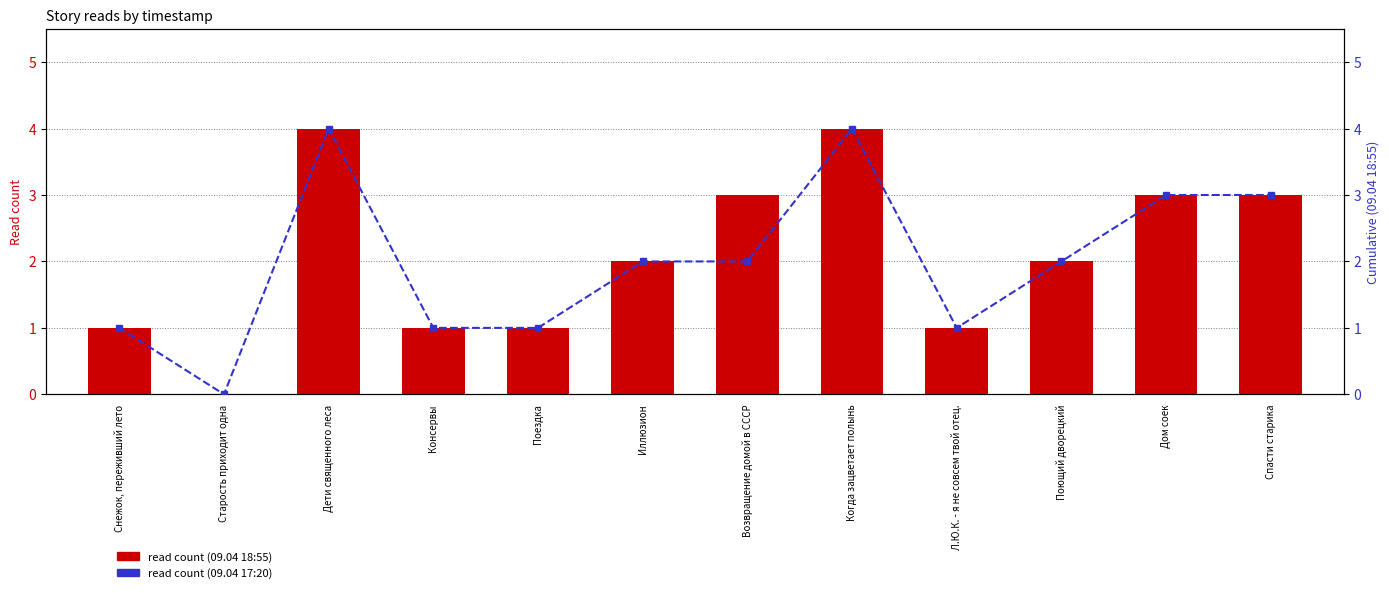

Reading left to right, extract all data points from this chart.

09.04 18:55: Снежок, переживший лето=1	Старость приходит одна=0	Дети священного леса=4	Консервы=1	Поездка=1	Иллюзион=2	Возвращение домой в СССР=3	Когда зацветает полынь=4	Л.Ю.К. - я не совсем твой отец.=1	Поющий дворецкий=2	Дом соек=3	Спасти старика=3
09.04 17:20: Снежок, переживший лето=1	Старость приходит одна=0	Дети священного леса=4	Консервы=1	Поездка=1	Иллюзион=2	Возвращение домой в СССР=2	Когда зацветает полынь=4	Л.Ю.К. - я не совсем твой отец.=1	Поющий дворецкий=2	Дом соек=3	Спасти старика=3